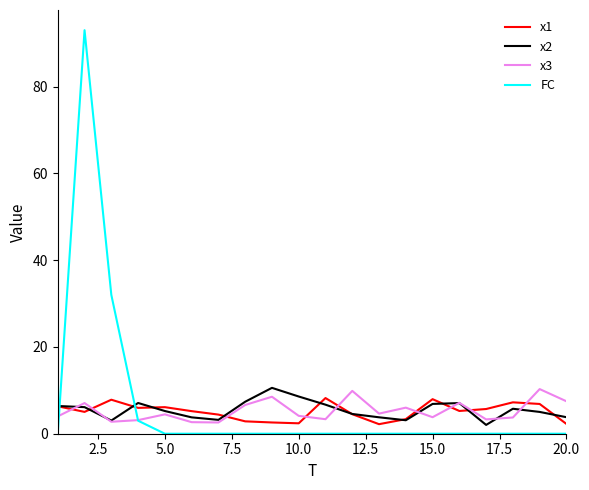

Which series ends up on top after the final intersection of x2 and FC?

x2